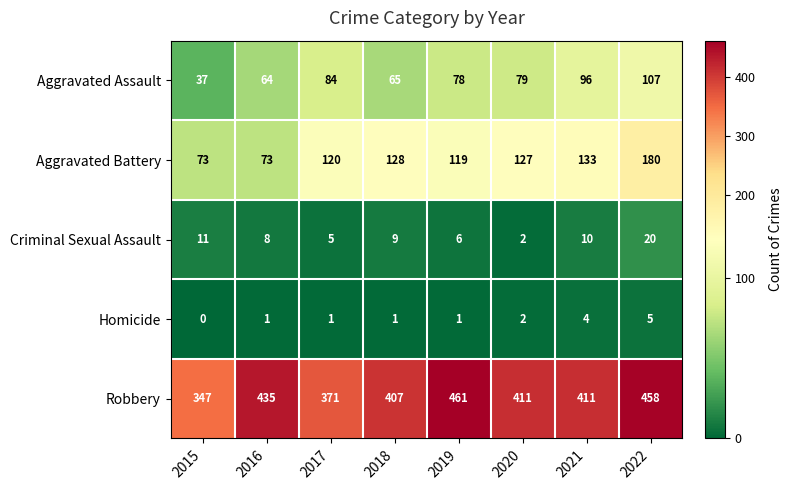

The Robbery series shows 744 at 2019. True or false?

False